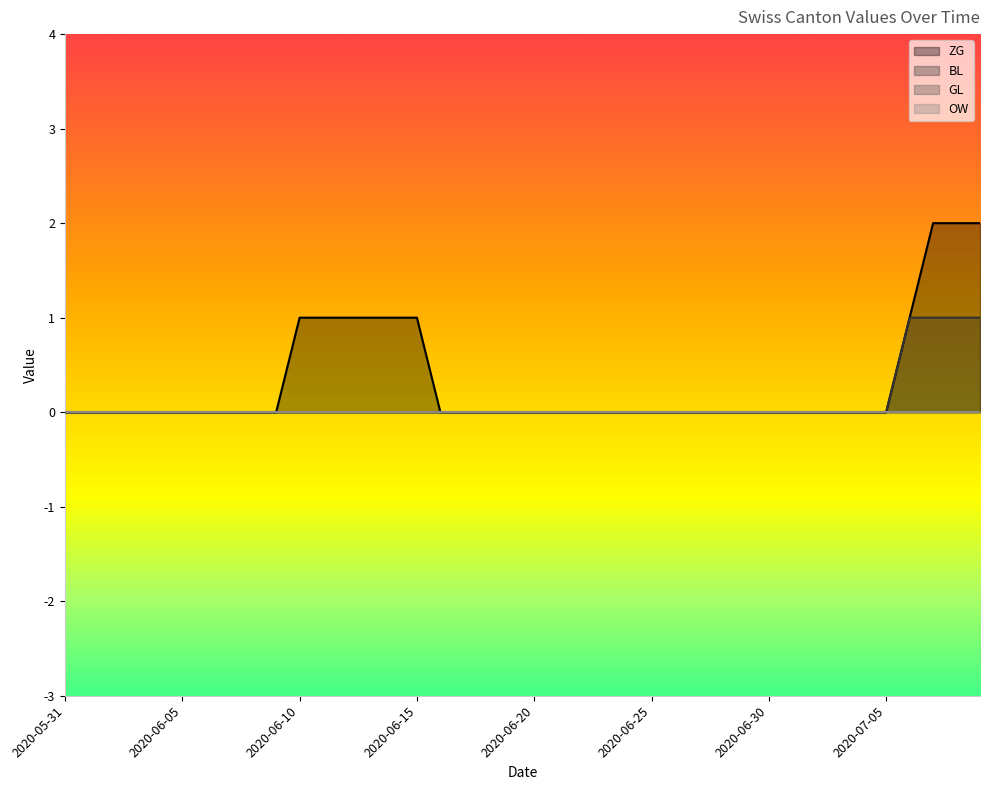

At how many categories does at least one series exceed 0?

10